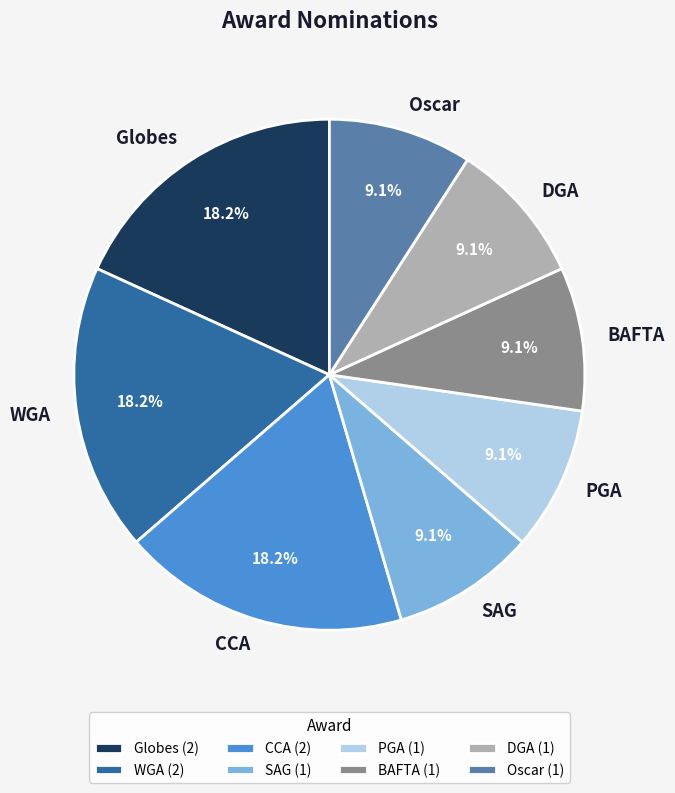

What percentage is NOT represented by PGA?

90.9%